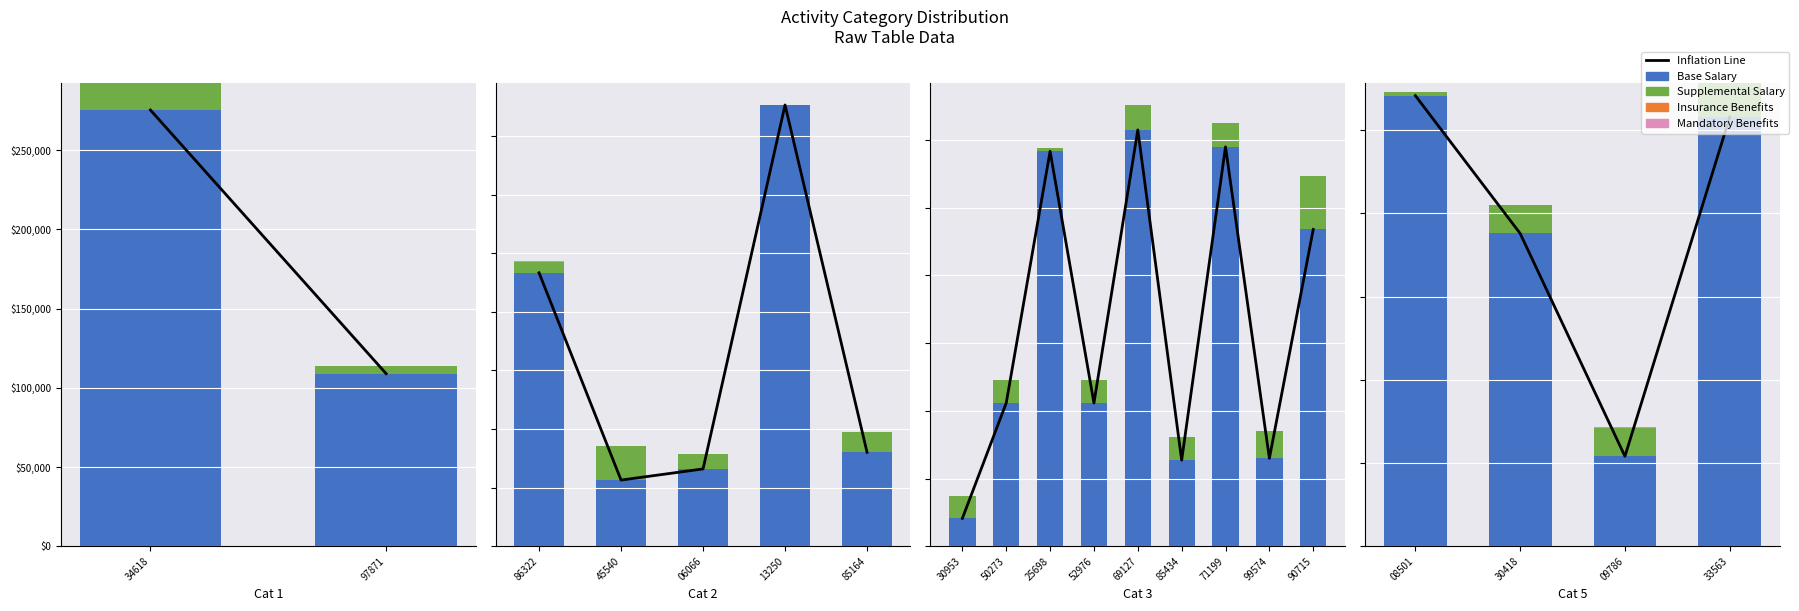

What is the average value of the Mandatory Benefits (testcase_no) series?

42